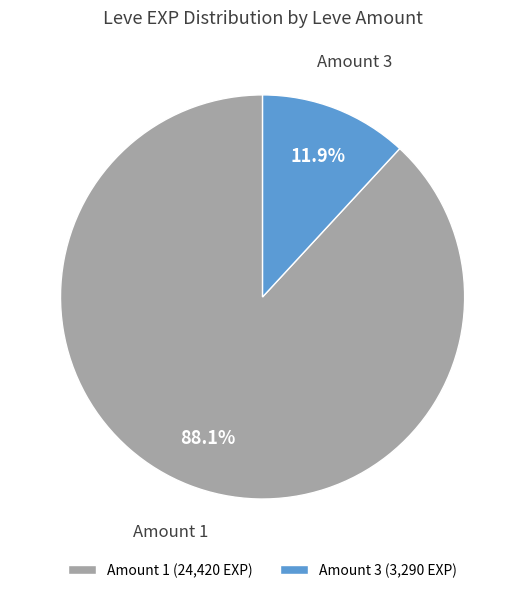

Which slice is the largest?

Amount 1 (24,420 EXP)